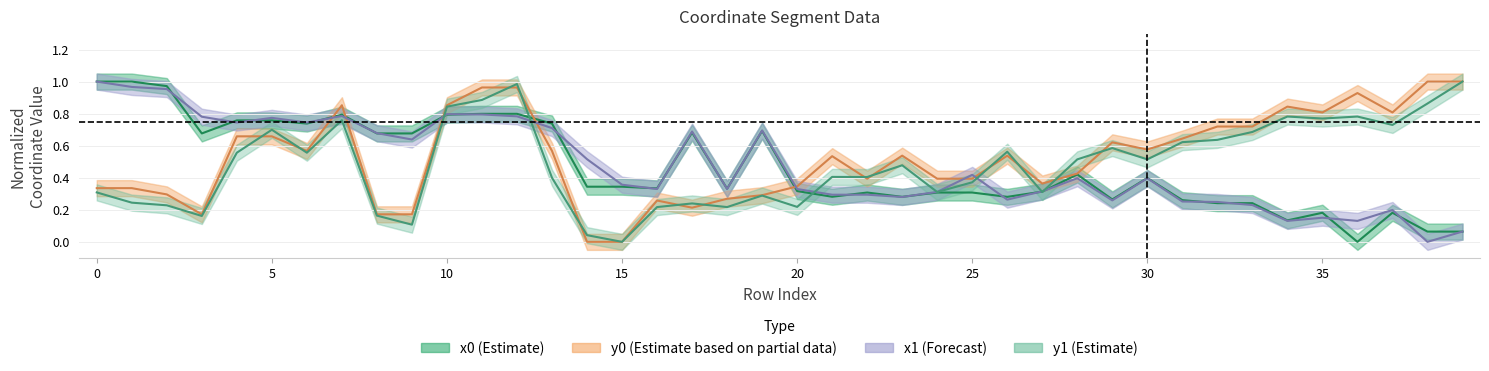

True or false: y0 (Estimate based on partial data) and y1 (Estimate) intersect in this chart.

True